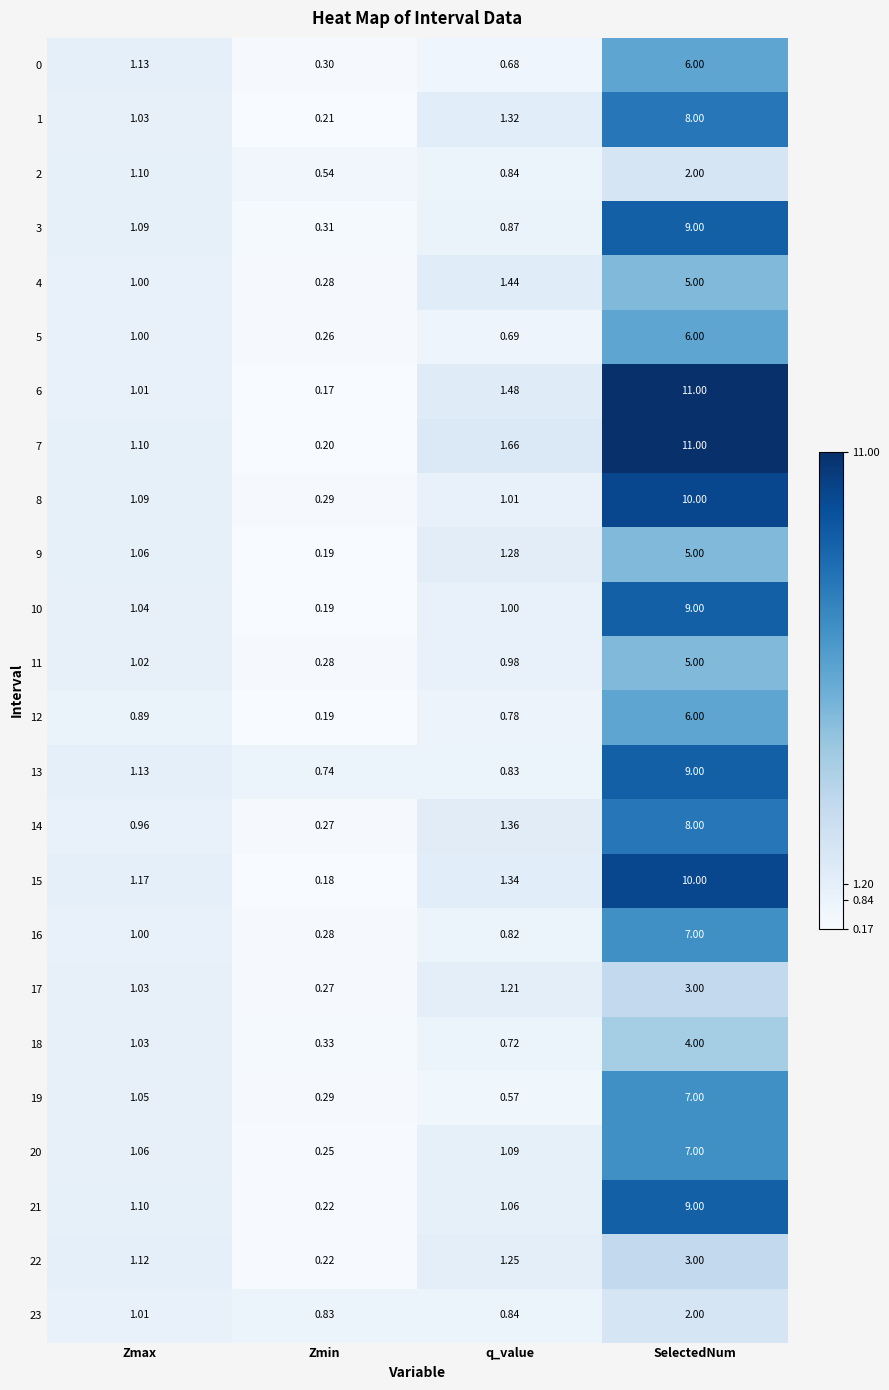

At which label does 5 reach its minimum?

Zmin